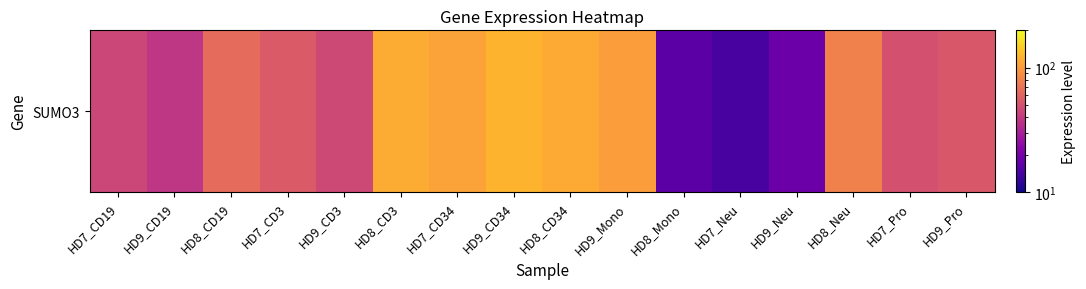

The value at HD8_CD34 is 195.0. True or false?

False